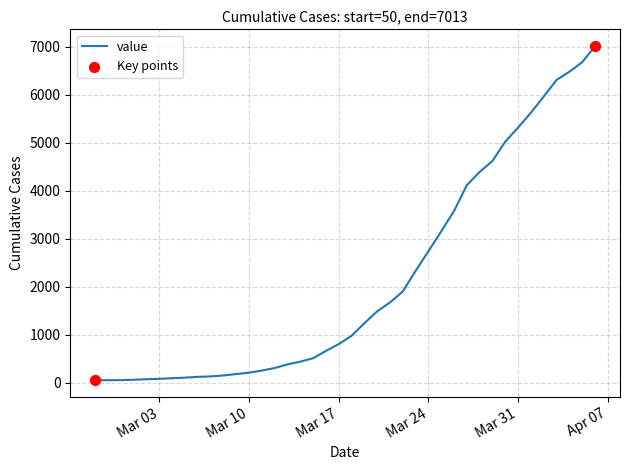

What is the maximum value shown in the chart?

7013